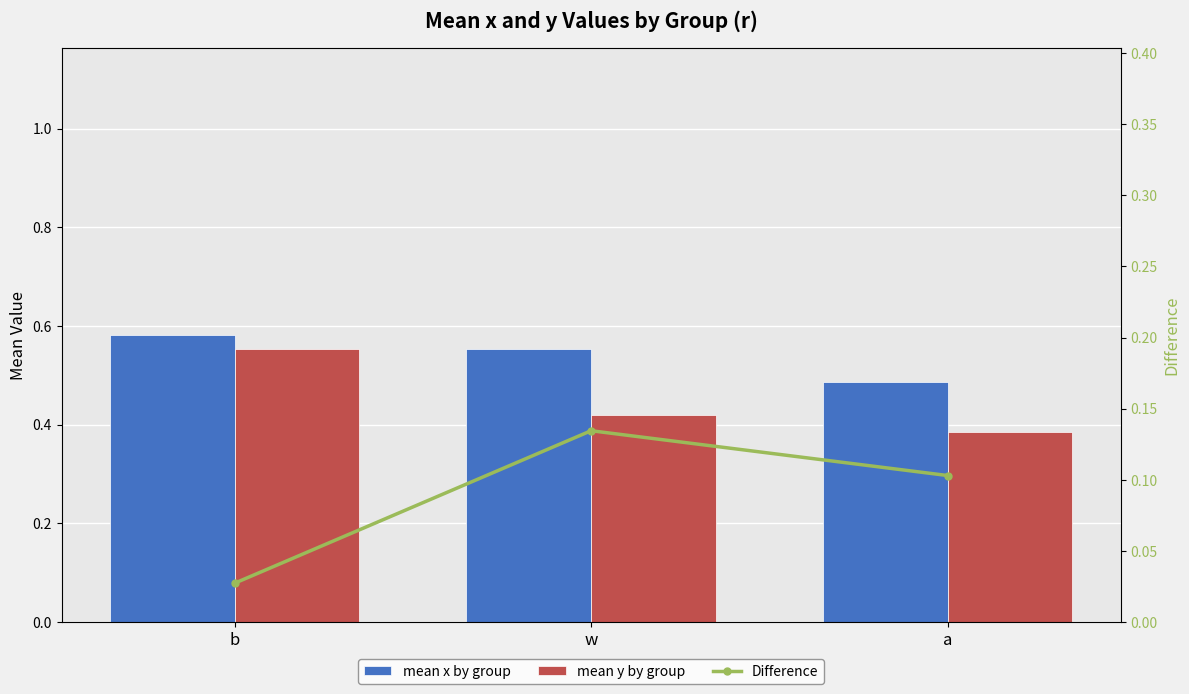

List the series in order of their peak value, lowest first.

Difference, mean y by group, mean x by group